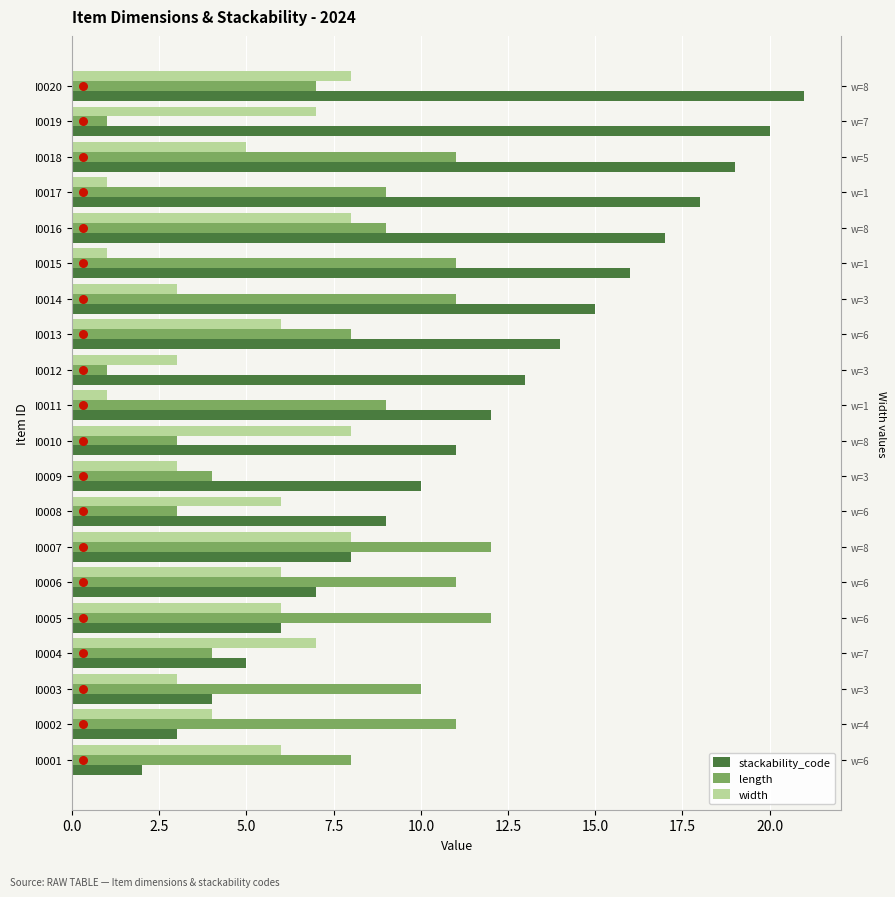

Which series has the largest total across all categories?

stackability_code